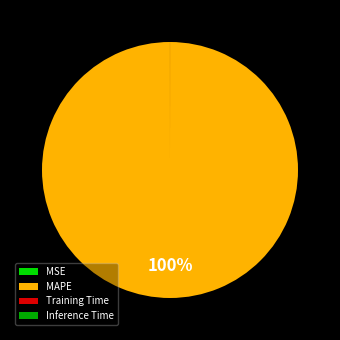

What is the majority slice?

MAPE